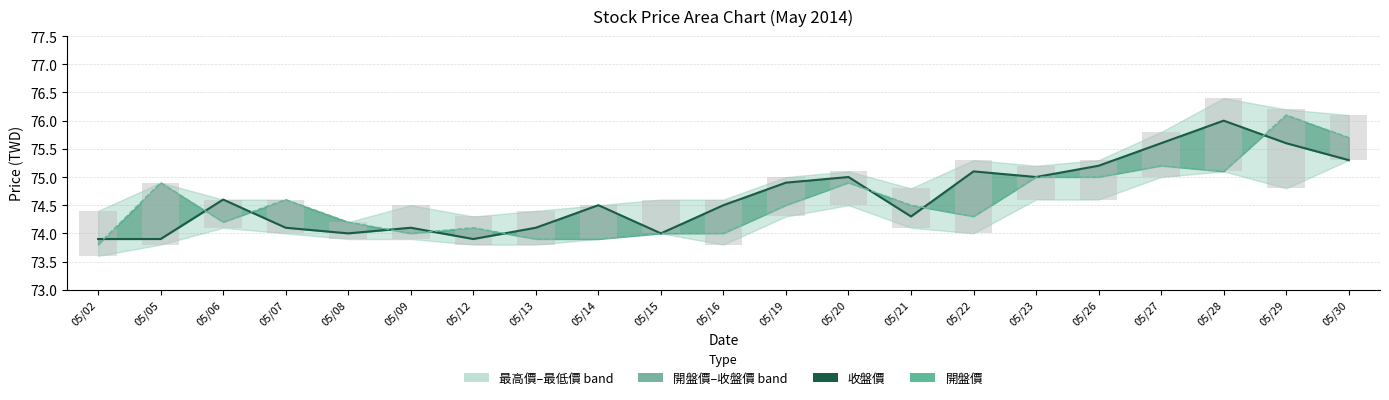

What is the spread (max minus min) of values at 05/28?

0.9